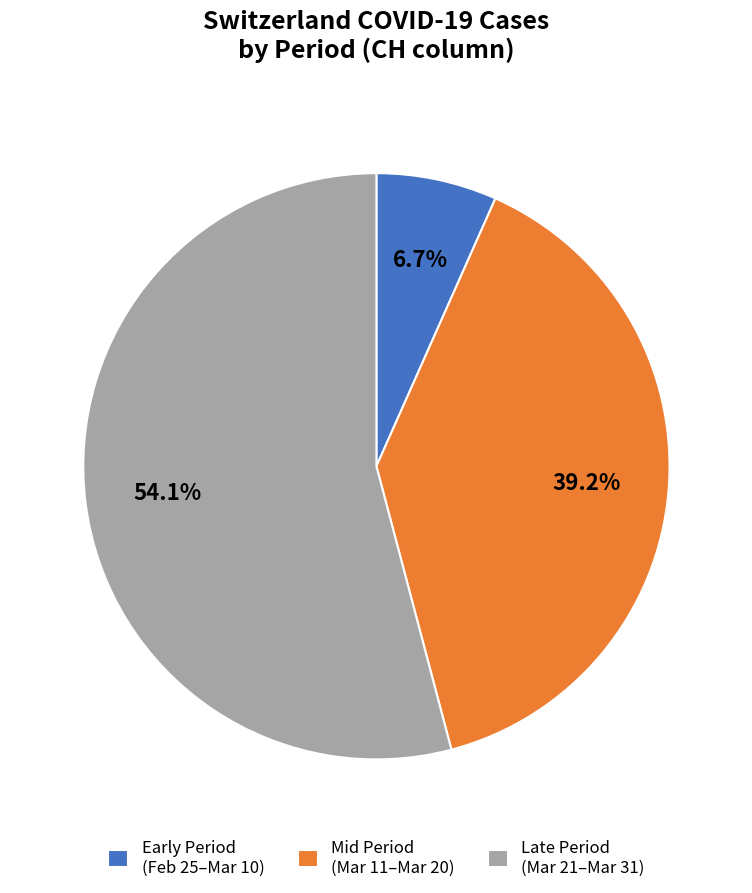

Between Mid Period (Mar 11–Mar 20) and Early Period (Feb 25–Mar 10), which is larger?

Mid Period (Mar 11–Mar 20)